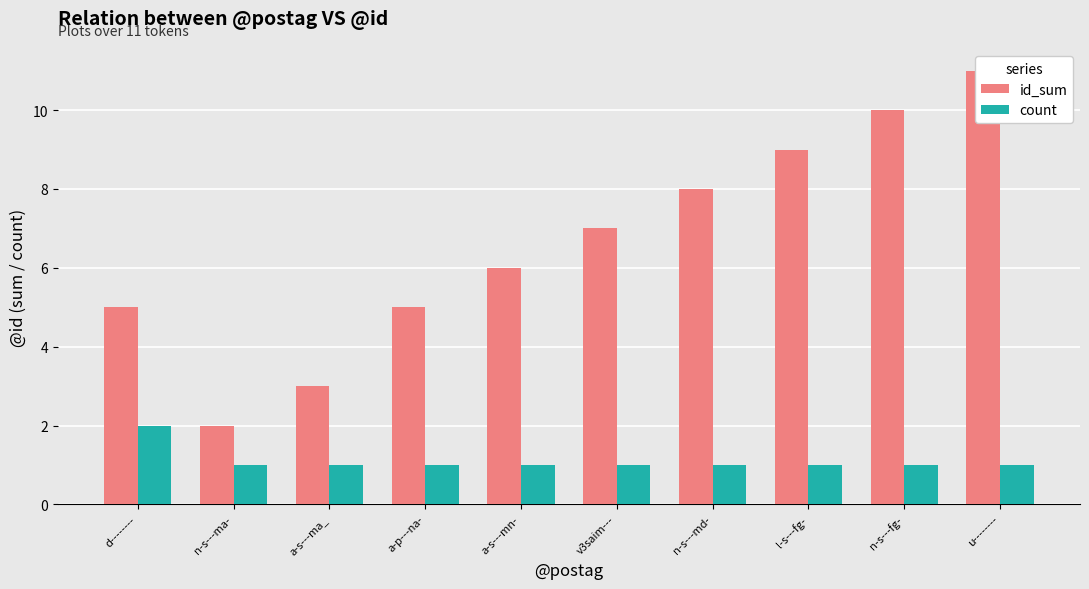

Between a-p---na- and v3saim---, which series saw the biggest shift?

id_sum